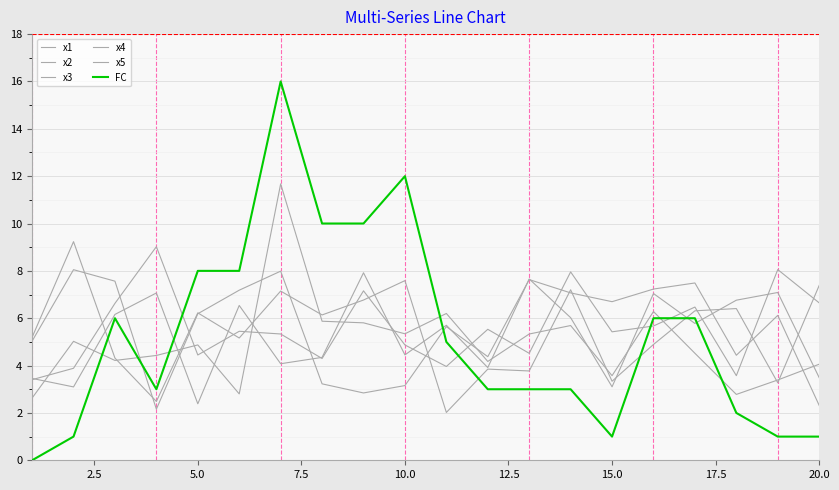

Count the number of categories in the chart.

20